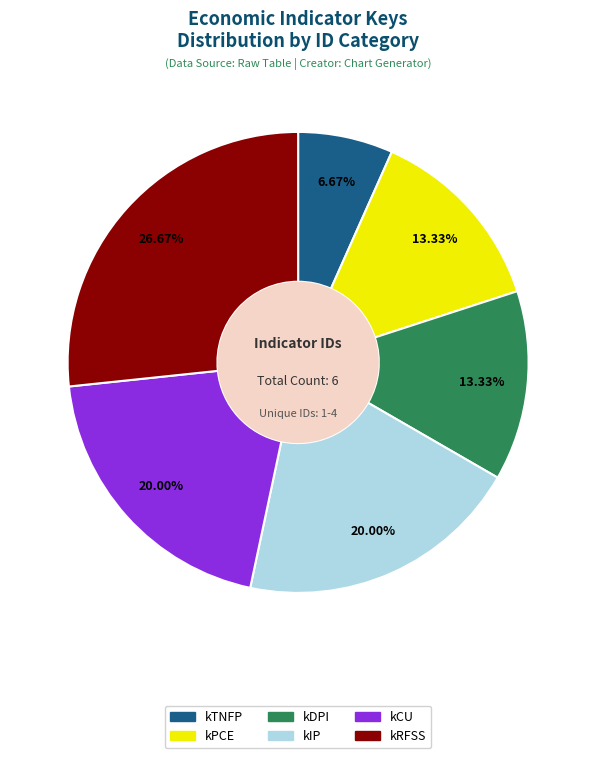

What is the ratio of the value at kDPI to the value at kIP?

0.7